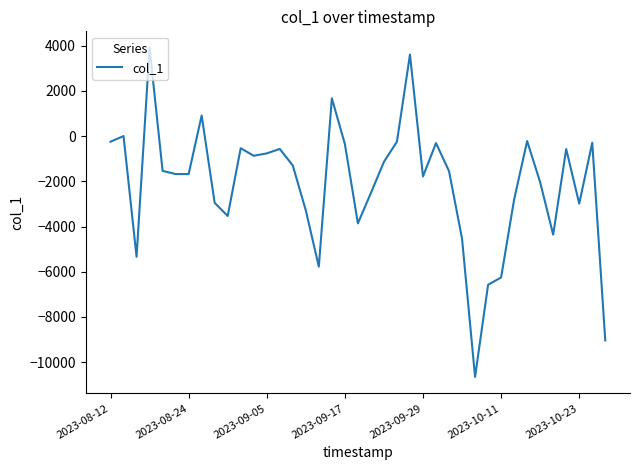

What is the difference between the maximum and minimum values?

14556.6